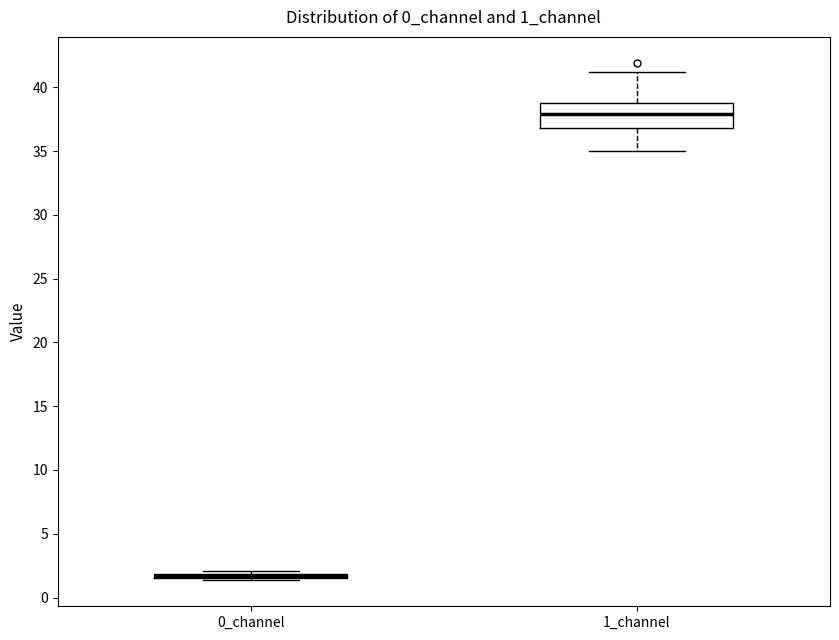

Which box is the tallest, from its lower edge to its upper edge?

1_channel